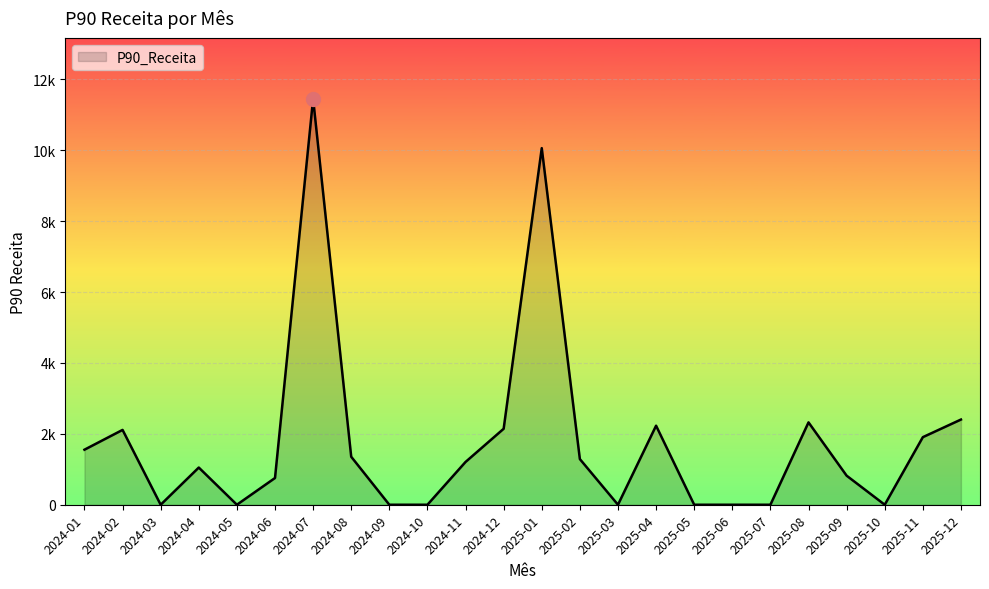

What is the greatest value displayed?

11452.4